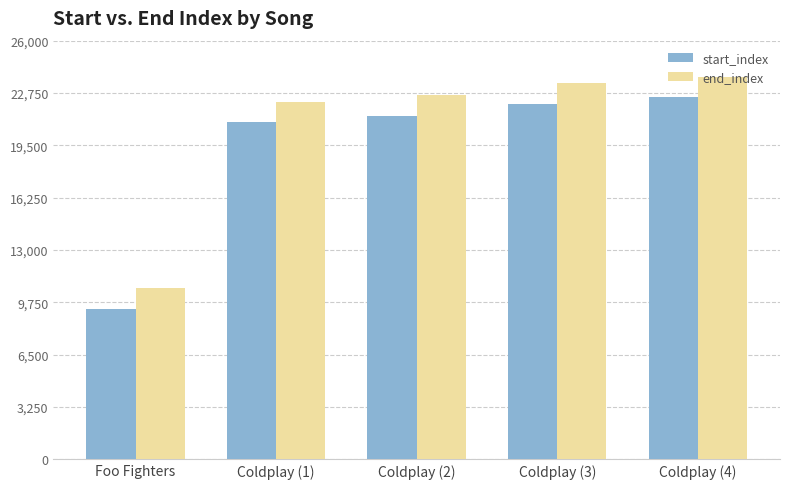

What is the difference between the maximum and minimum values in the start_index series?

13114